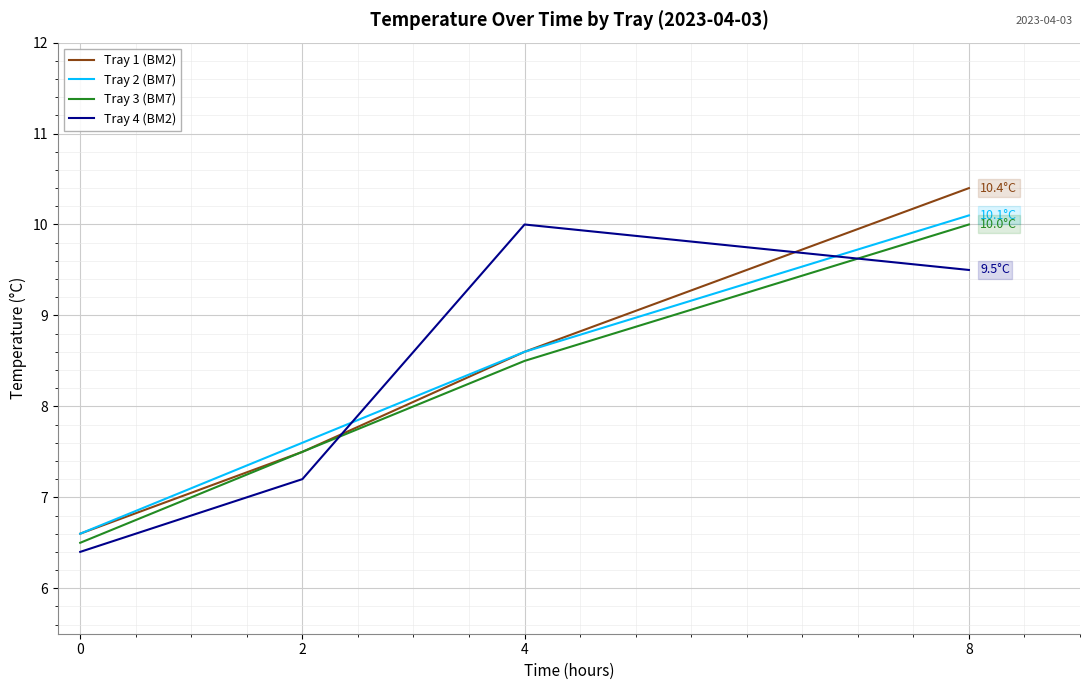

Where do Tray 4 (BM2) and Tray 1 (BM2) first cross each other?

2 and 4